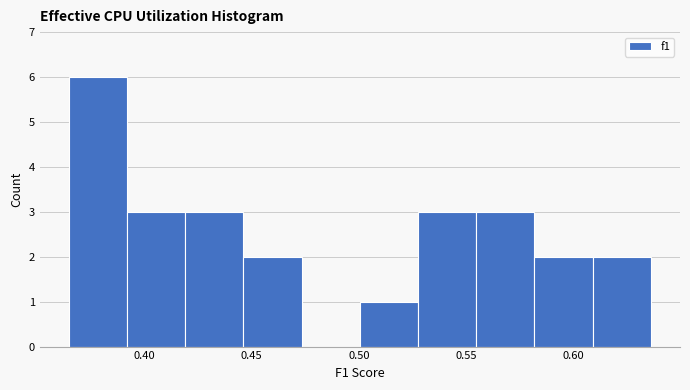

Reading left to right, transcribe this chart: for each bar, give the range it covers on the x-axis and its height. Neither the bar edges nor the heights are printed on the chart, so give them approximately, as read against the axes.

0.365 to 0.390: 6
0.390 to 0.420: 3
0.420 to 0.445: 3
0.445 to 0.475: 2
0.475 to 0.500: 0
0.500 to 0.530: 1
0.530 to 0.555: 3
0.555 to 0.580: 3
0.580 to 0.610: 2
0.610 to 0.635: 2